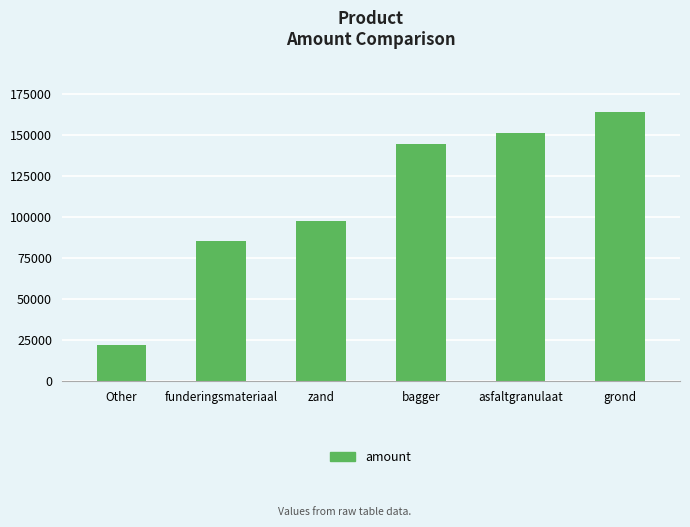

Which has a higher value, zand or funderingsmateriaal?

zand